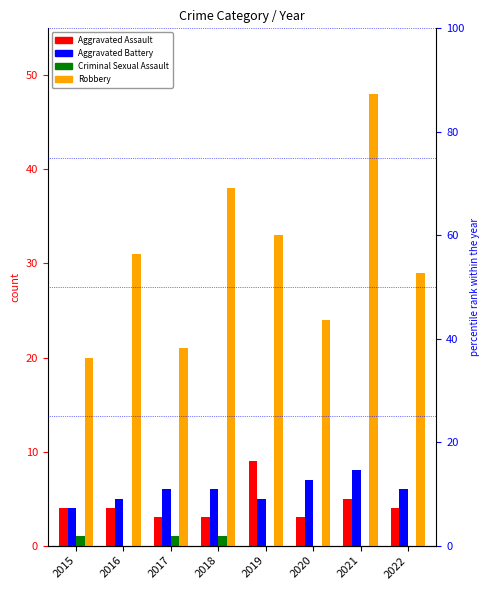

What is the difference between the maximum and minimum values in the Criminal Sexual Assault series?

1